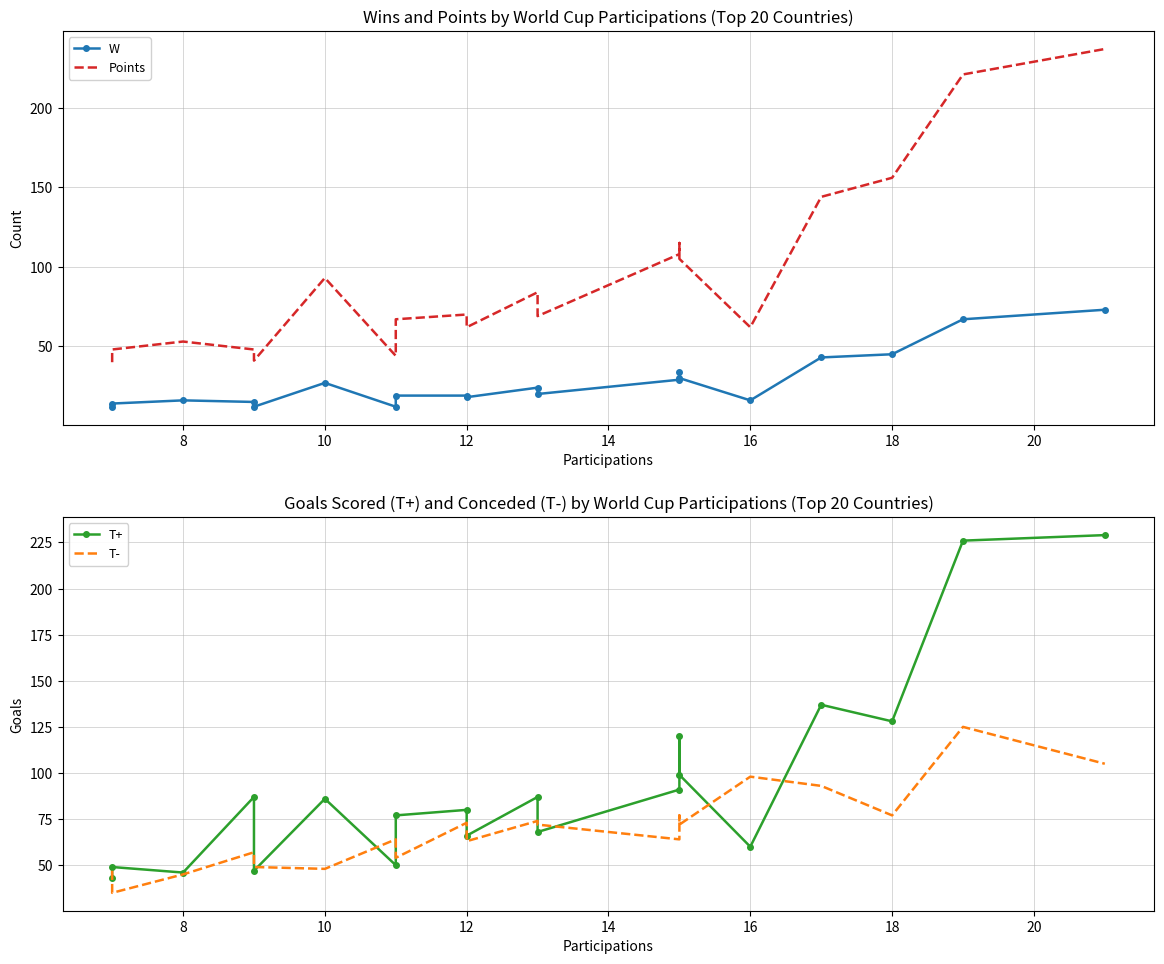

Reading left to right, transcribe all the data shown in this chart.

W: 12	14	16	15	12	27	12	19	19	18	24	20	29	34	30	16	43	45	67	73
Points: 40	48	53	48	41	93	44	67	70	62	84	69	108	115	105	62	144	156	221	237
T+: 43	49	46	87	47	86	50	77	80	66	87	68	91	120	99	60	137	128	226	229
T-: 47	35	45	57	49	48	64	54	73	63	74	72	64	77	72	98	93	77	125	105